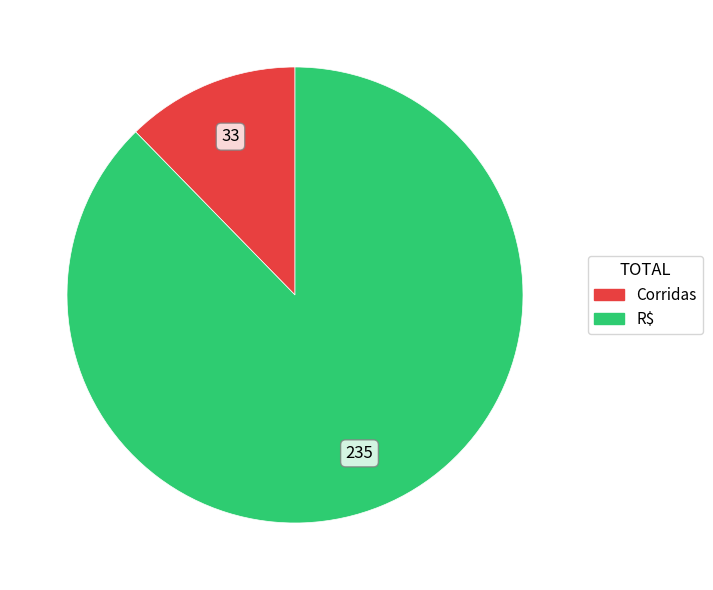

The R$ slice represents 99% of the pie. True or false?

False